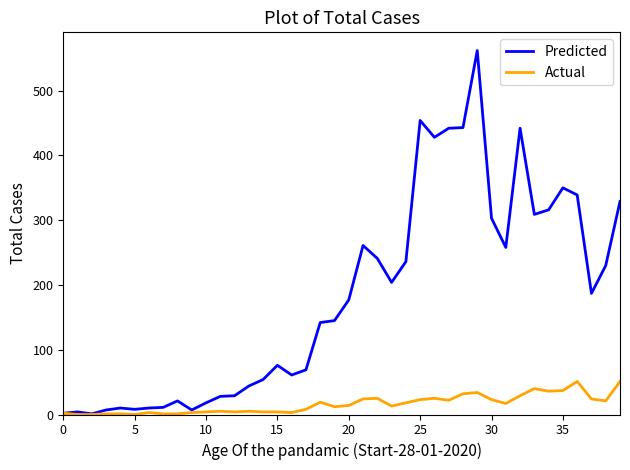

Which series has the largest total across all categories?

Predicted